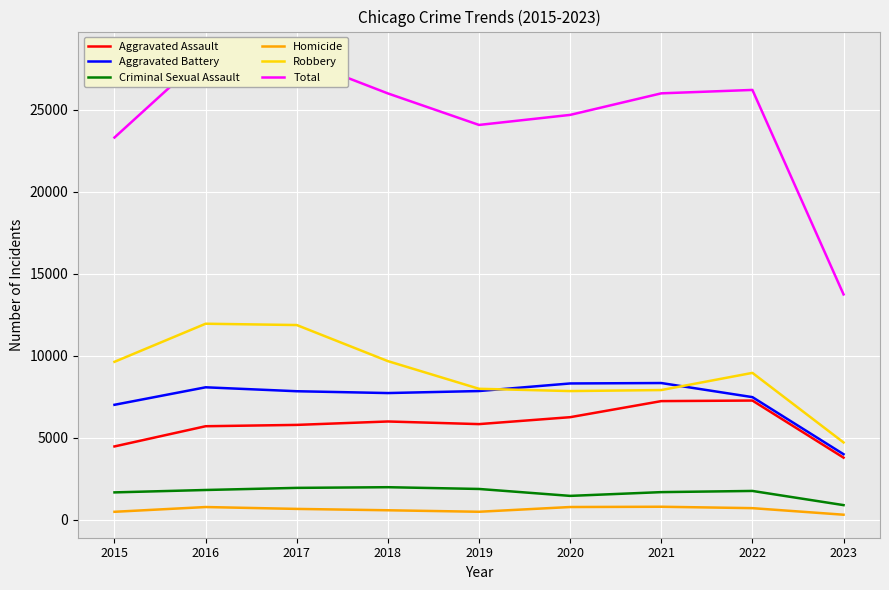

At which label is Criminal Sexual Assault closest to 1449?

2020